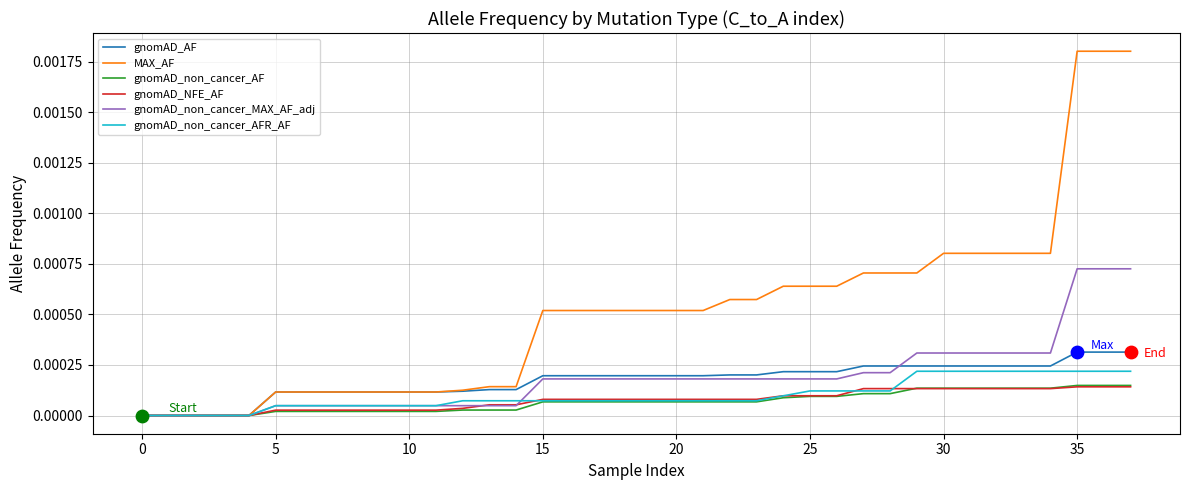

Which series has the largest range (max minus min)?

MAX_AF